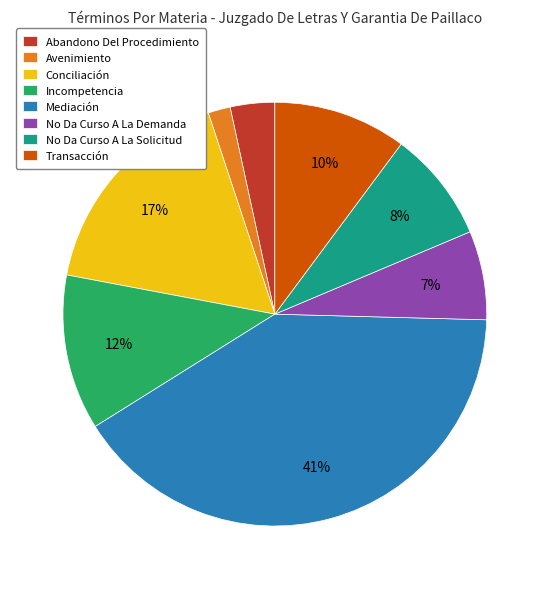

Which category has the smallest portion of the pie?

Avenimiento